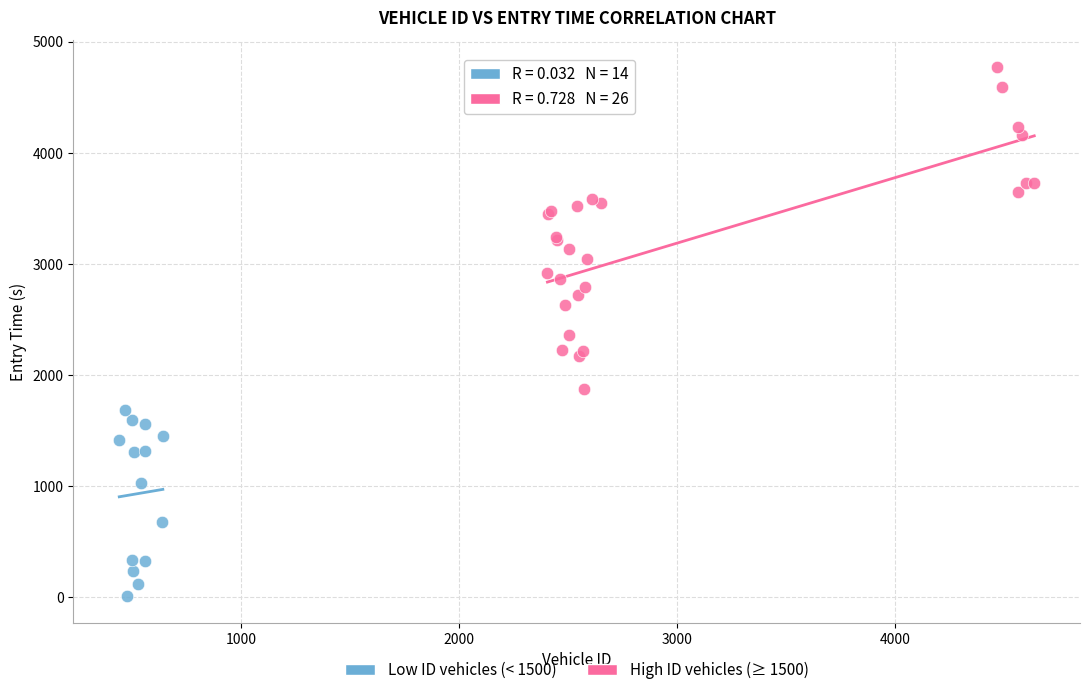

Which series reaches the minimum Y coordinate?

Low ID vehicles (< 1500)